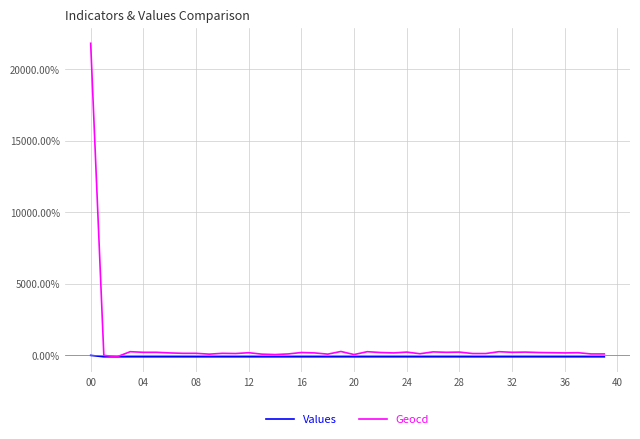

What is the average value of the Geocd series?

698.9